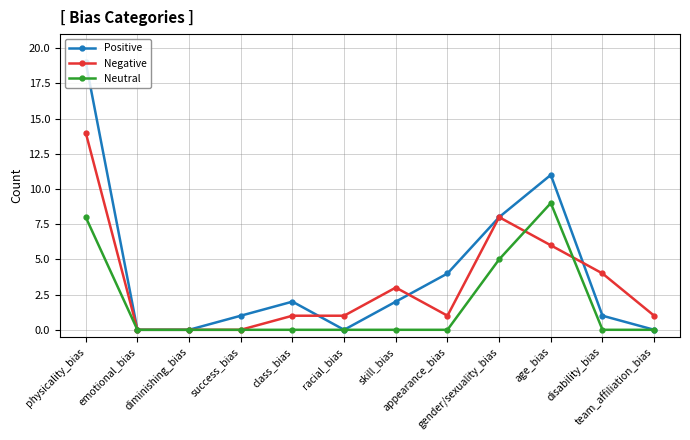

True or false: Positive has more than 0 interior local peaks.

True